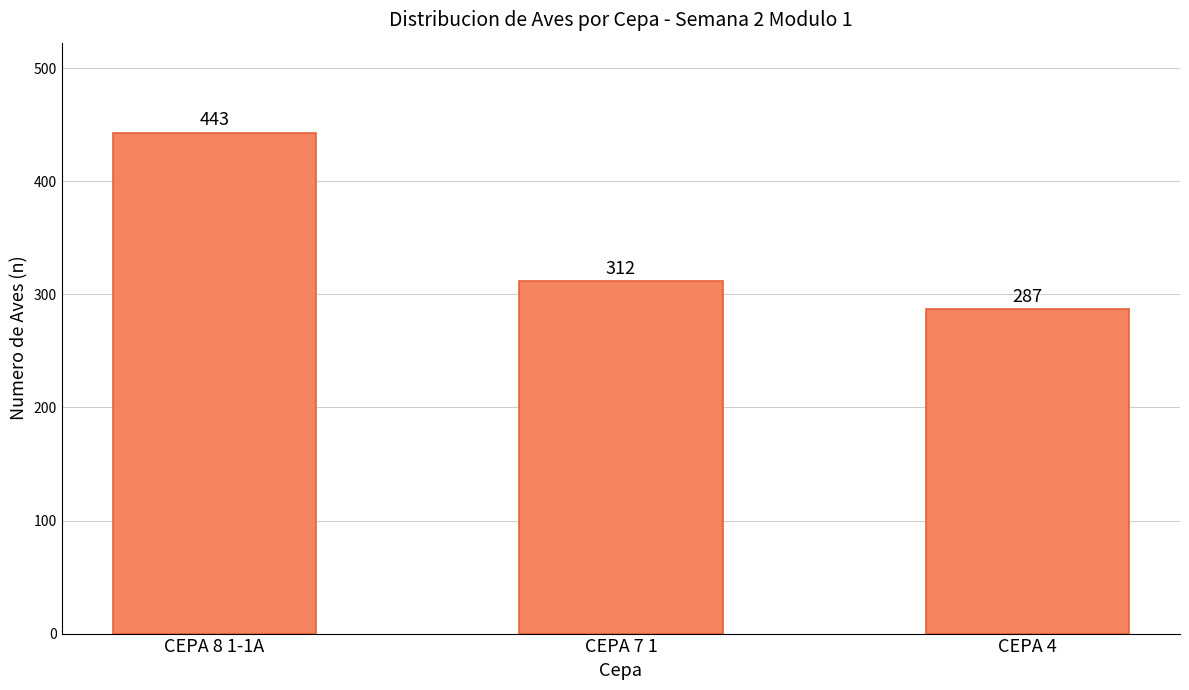

Does the chart contain stacked bars?

No